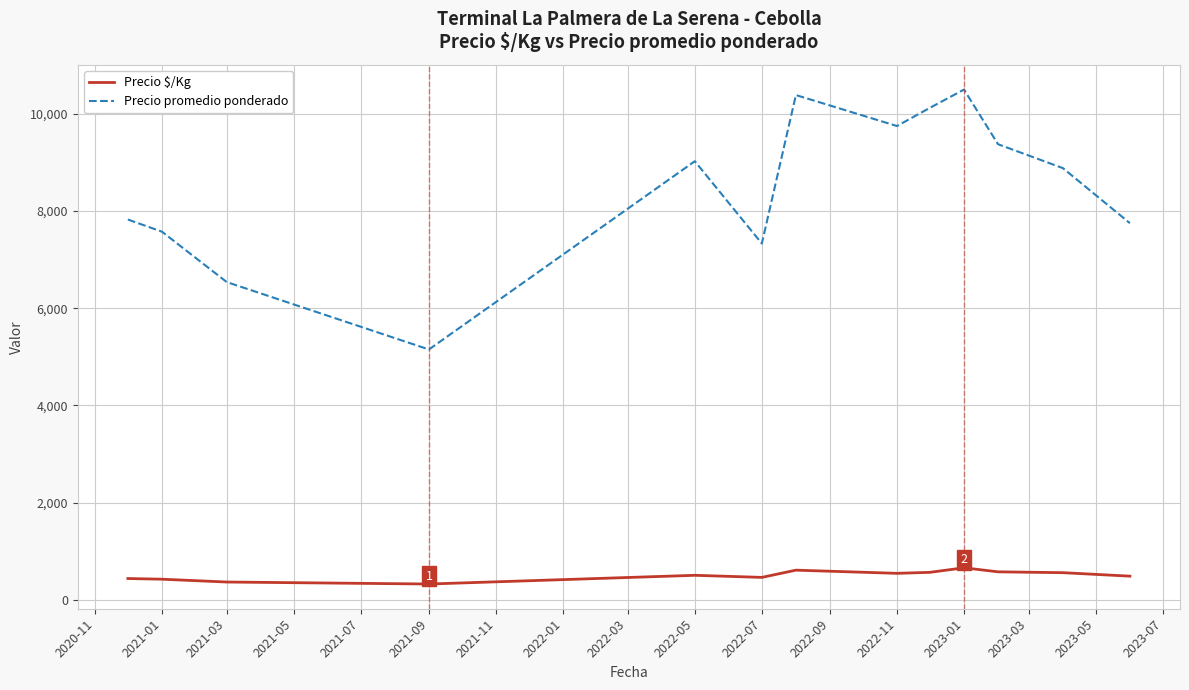

List the series in order of their overall mean, highest first.

Precio promedio ponderado, Precio $/Kg